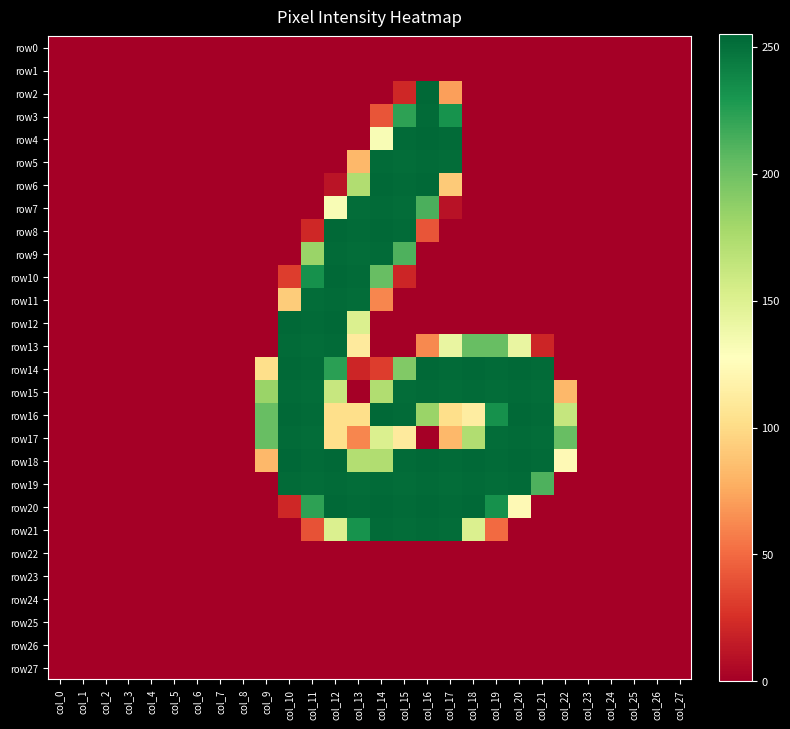

At which category is the sum across all series the highest?

col_15